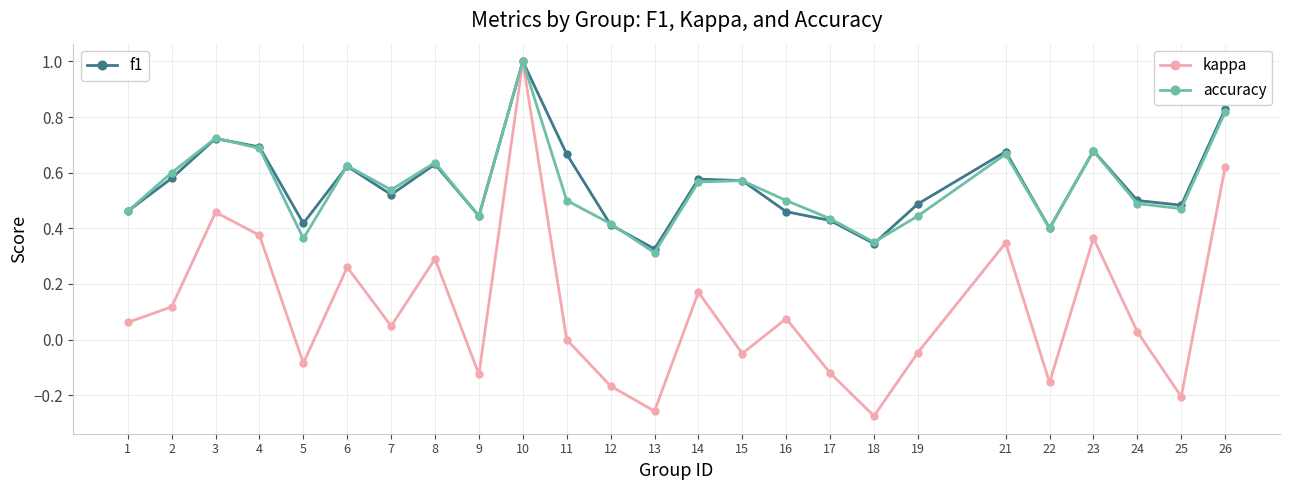

At which category is the sum across all series the highest?

10